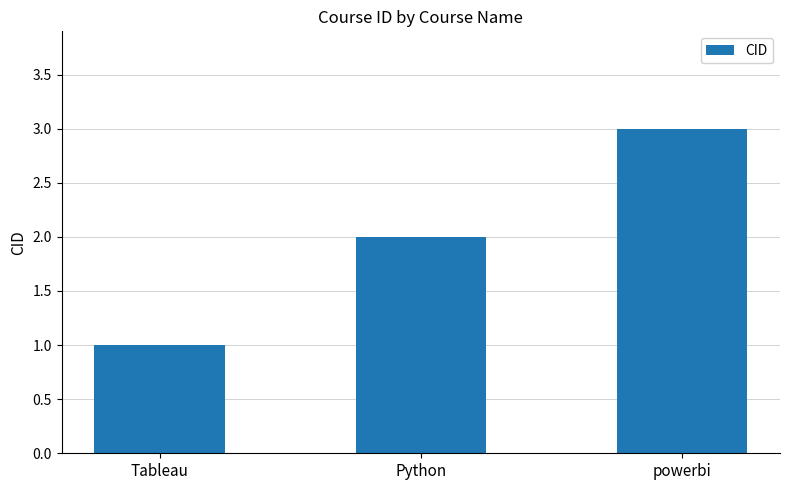

Is it true that the value at powerbi is 3?

True